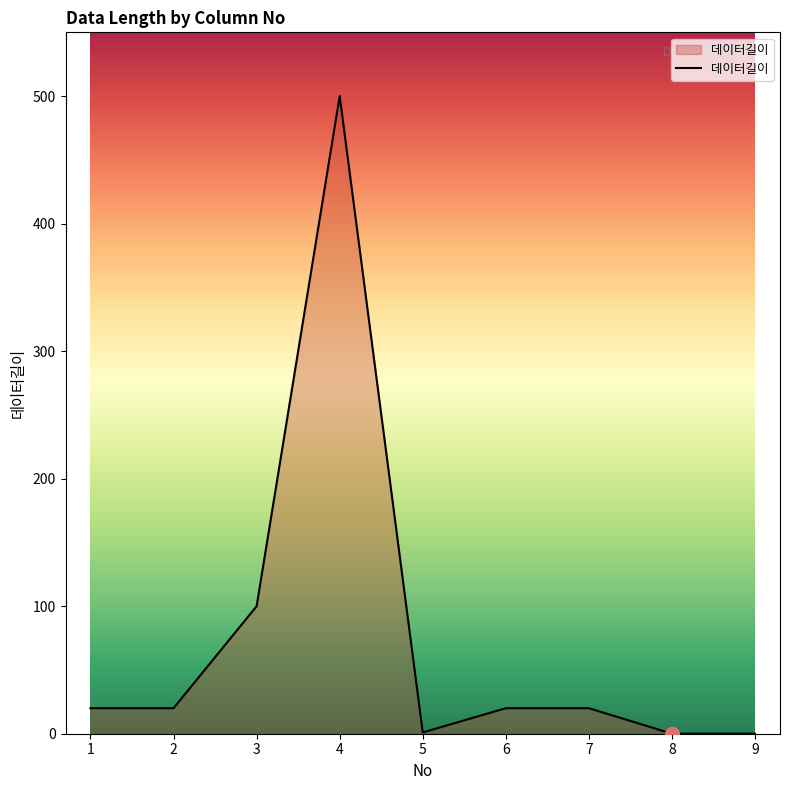

Approximately how many times larger is the value at 3 compared to 5?

100.0